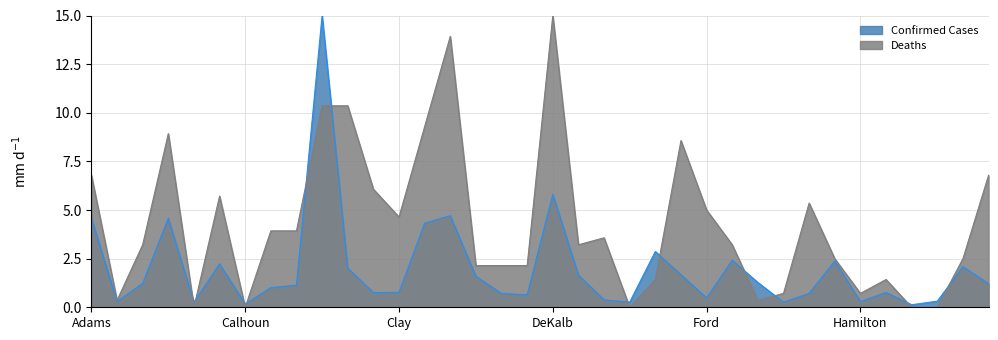

How many interior local valleys does the Deaths series have?

8